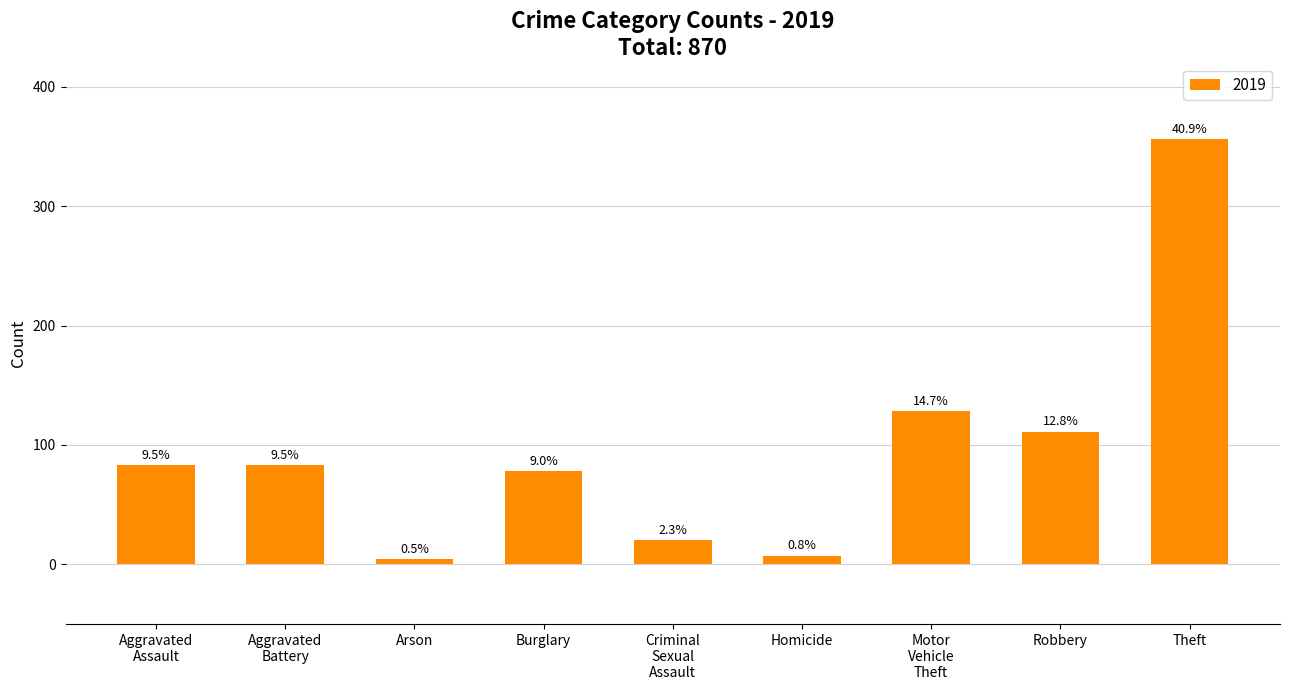

Reading left to right, what are all the values shown in this chart?

Aggravated Assault=83	Aggravated Battery=83	Arson=4	Burglary=78	Criminal Sexual Assault=20	Homicide=7	Motor Vehicle Theft=128	Robbery=111	Theft=356